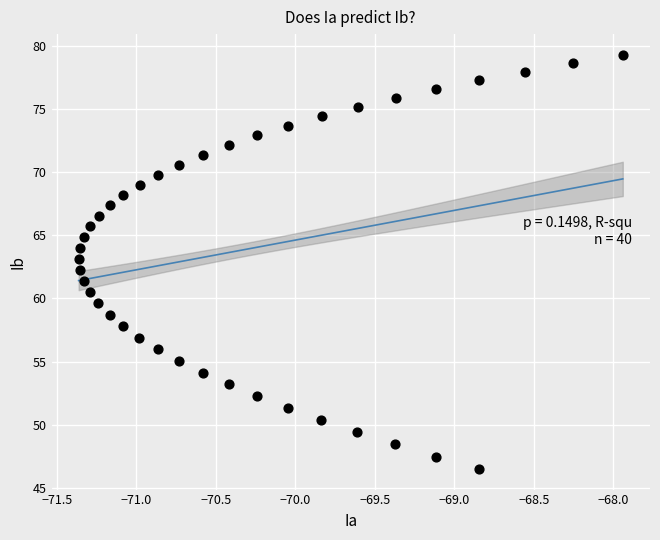

What is the range of X values (max minus min)?

3.4